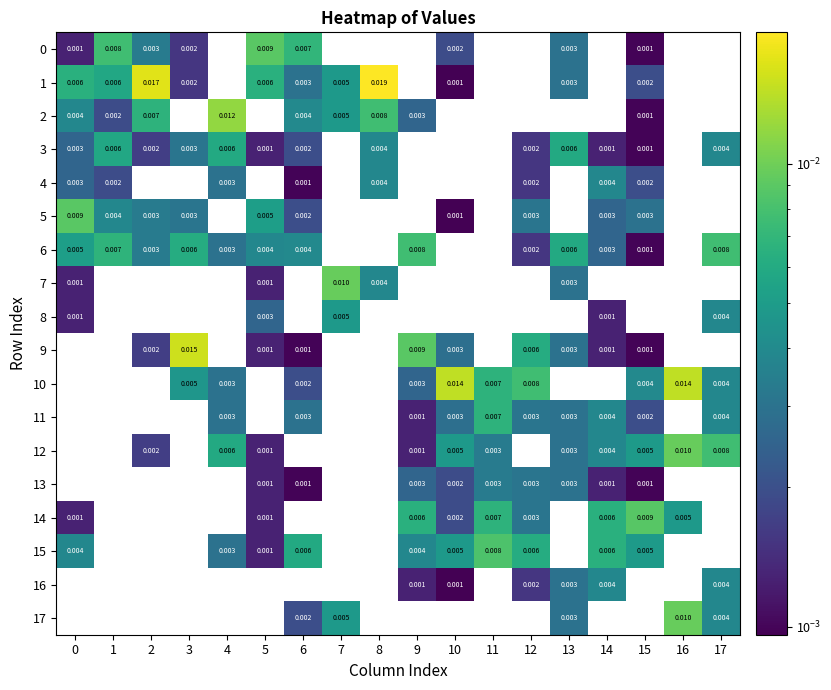

Which series has the largest total across all categories?

1